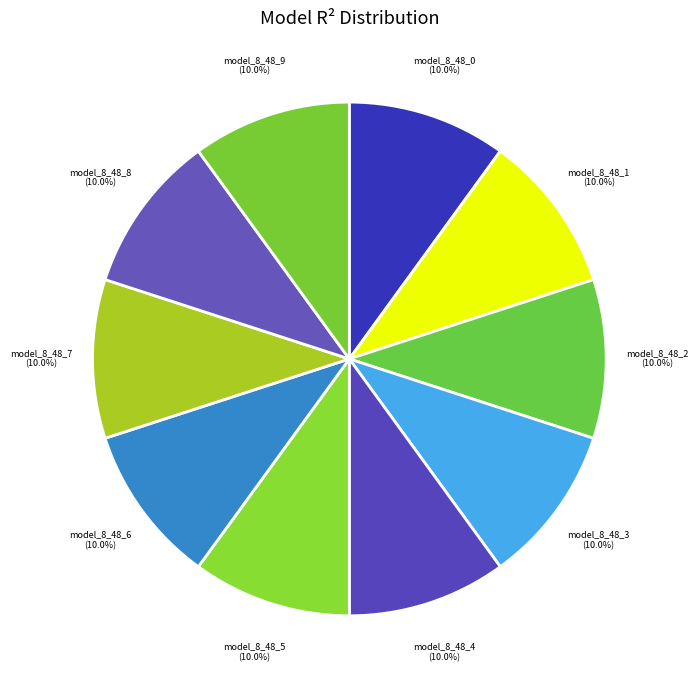

How many segments does this pie chart have?

10